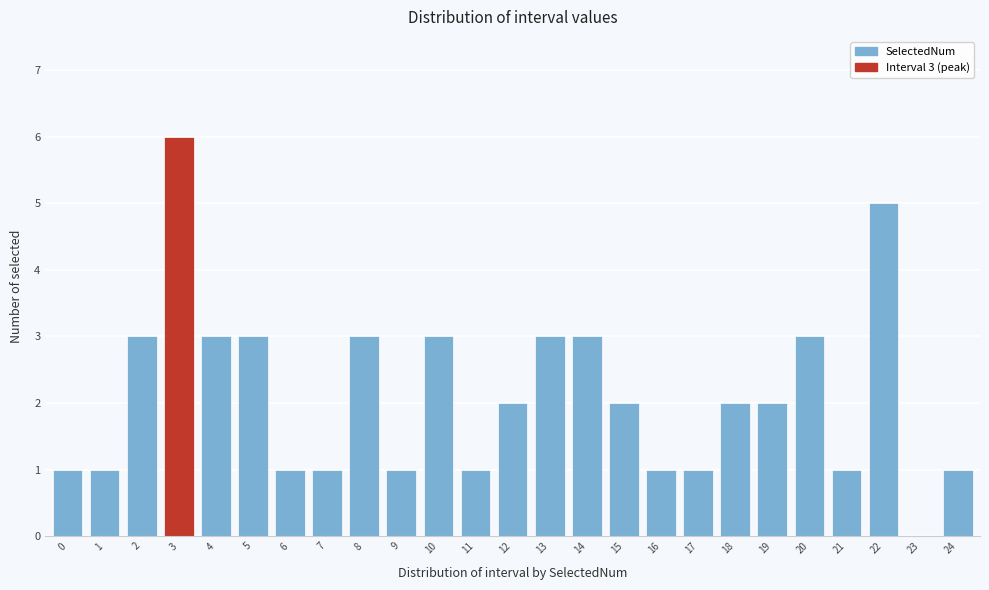

Reading left to right, transcribe all the data shown in this chart.

0=1	1=1	2=3	3=6	4=3	5=3	6=1	7=1	8=3	9=1	10=3	11=1	12=2	13=3	14=3	15=2	16=1	17=1	18=2	19=2	20=3	21=1	22=5	23=0	24=1